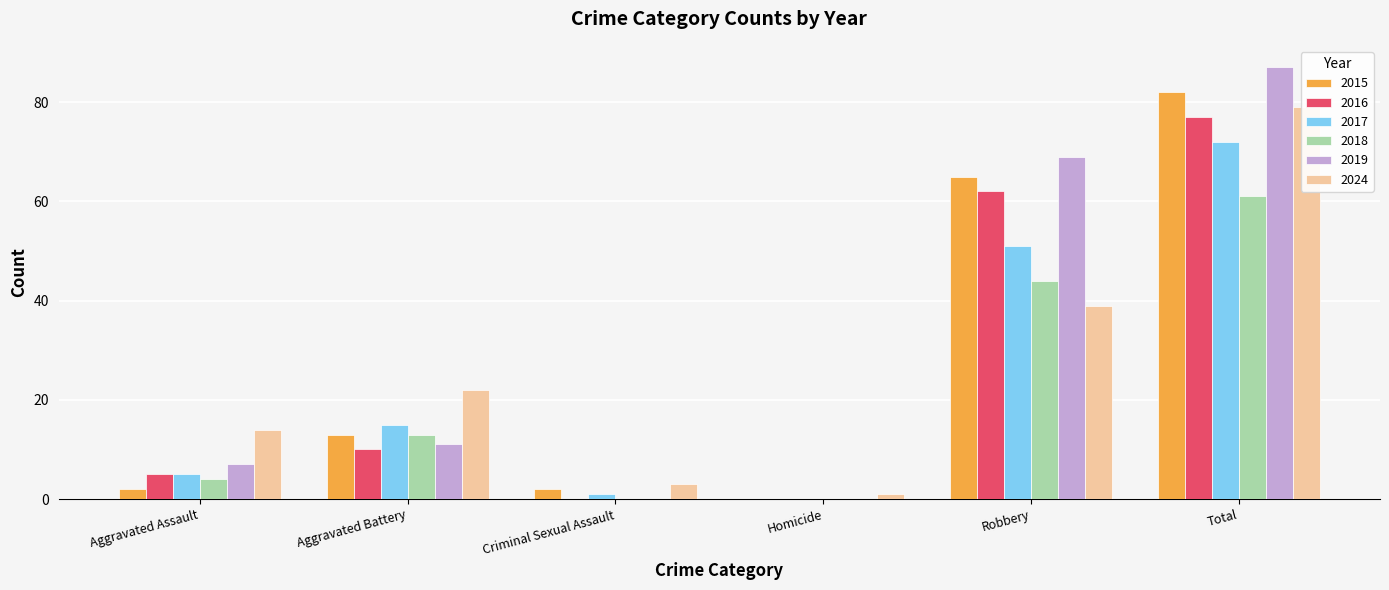

What is the difference between the maximum and minimum values in the 2017 series?

72